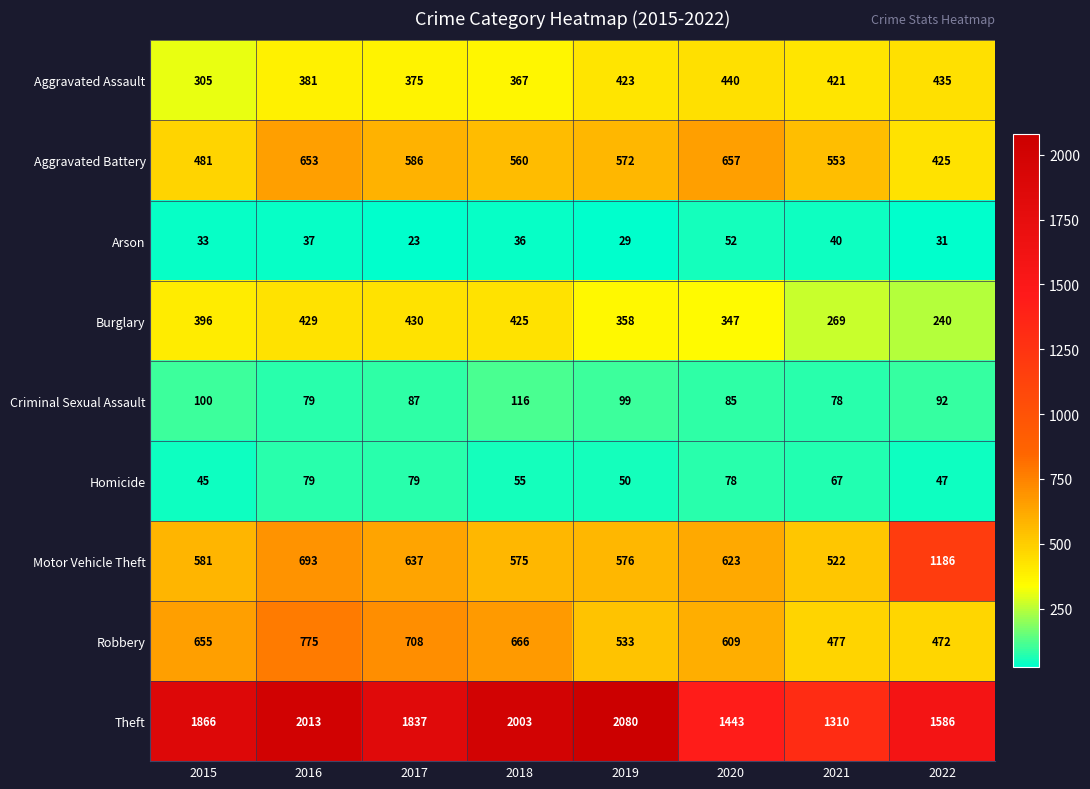

What is the spread (max minus min) of values at 2021?

1270